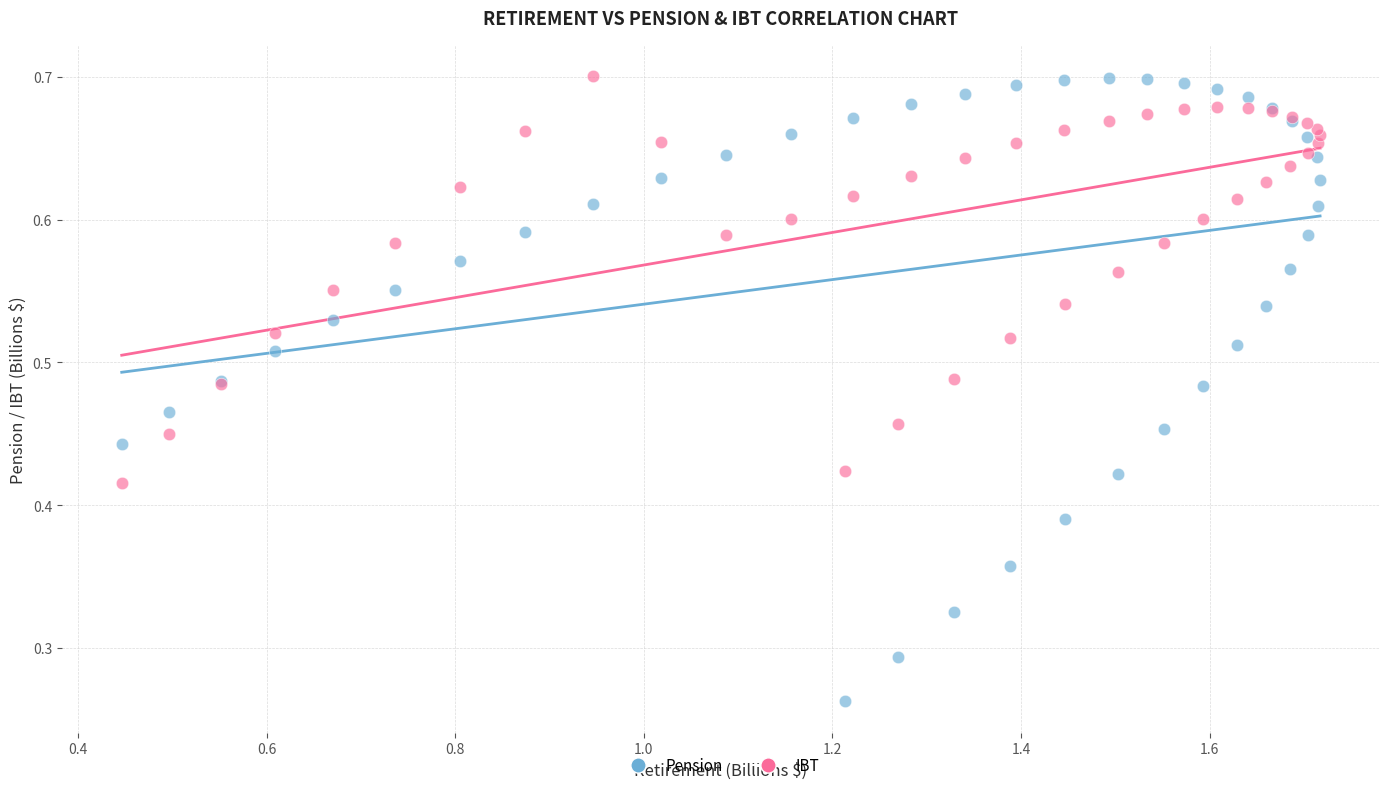

Which series has the widest spread of Y values?

Pension